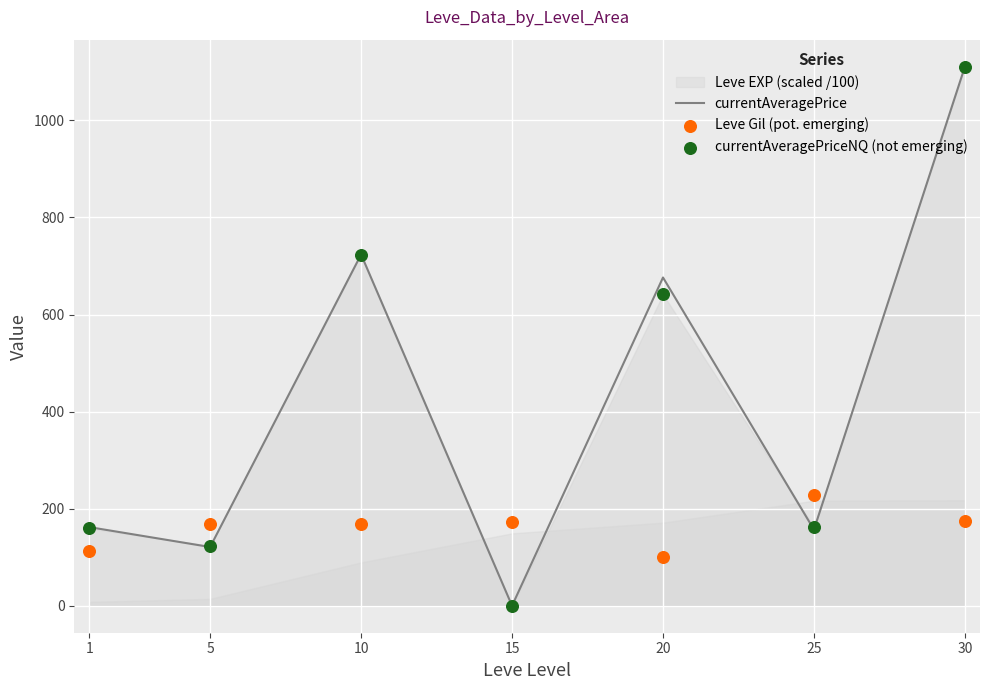

At which category is the sum across all series the highest?

30